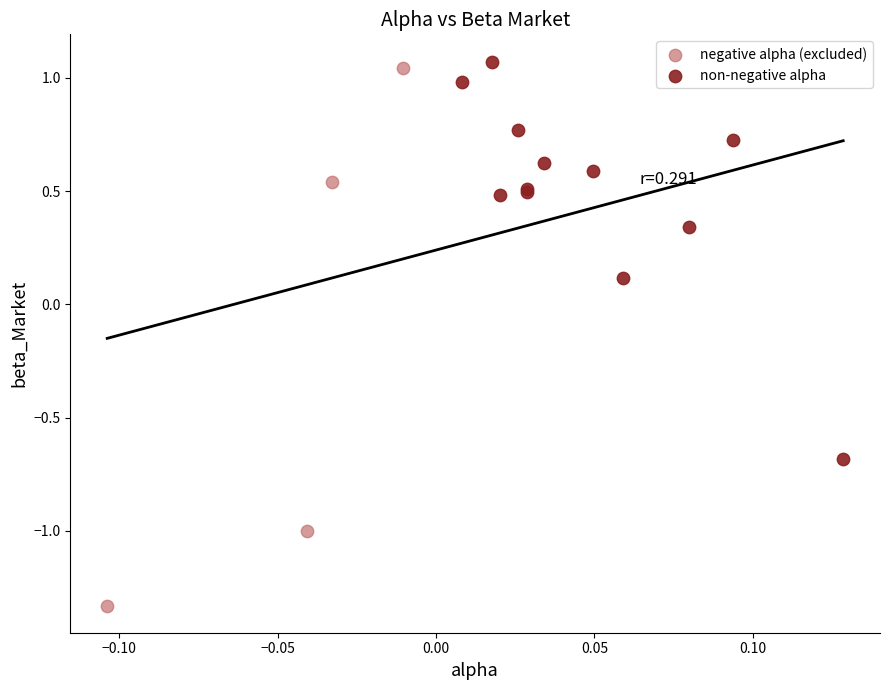

Which series has the largest Y range (max minus min)?

negative alpha (excluded)